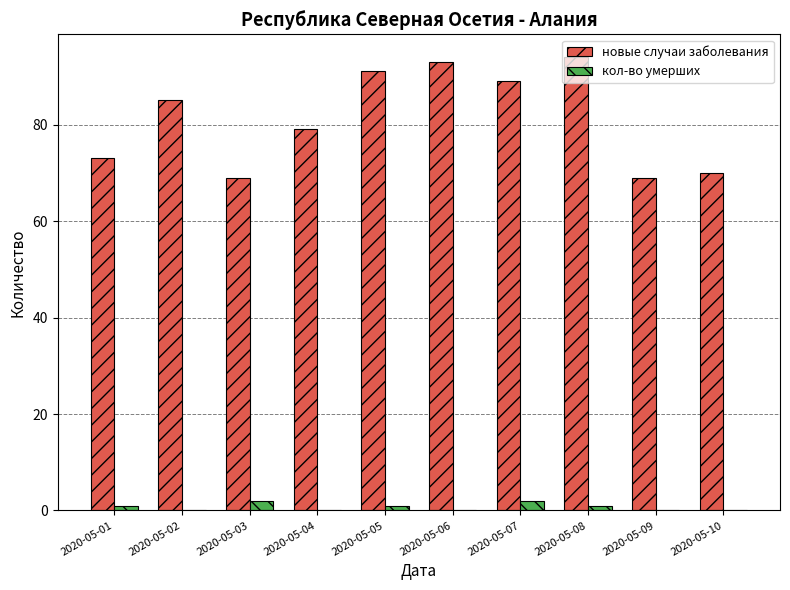

The кол-во умерших series shows 0 at 2020-05-02. True or false?

True